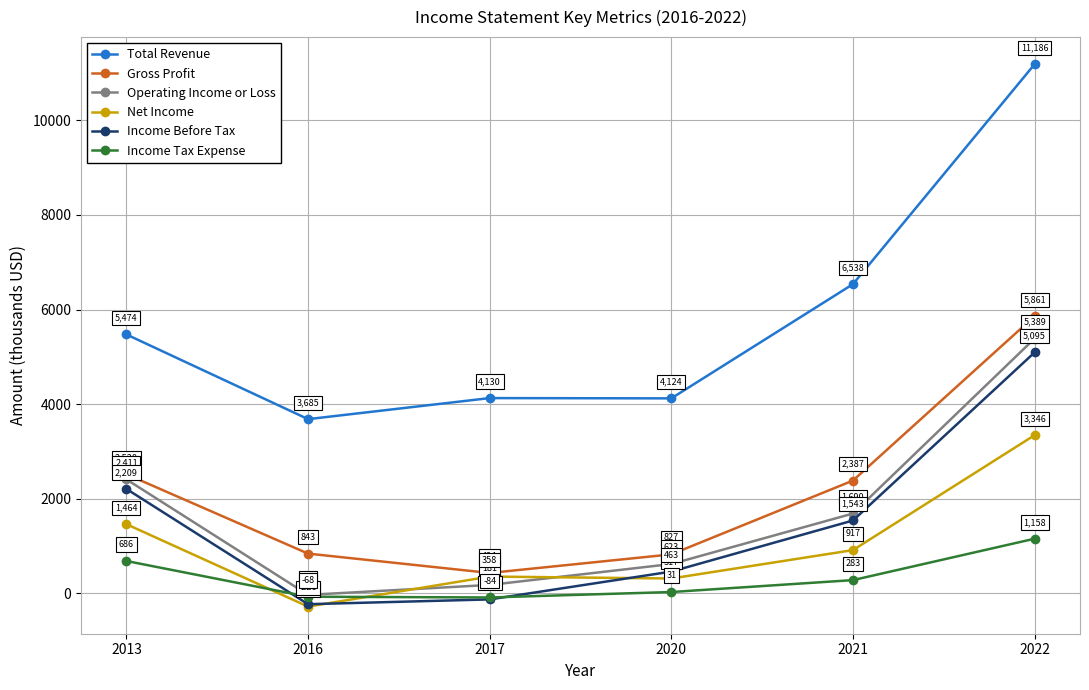

True or false: Operating Income or Loss and Income Tax Expense intersect in this chart.

False